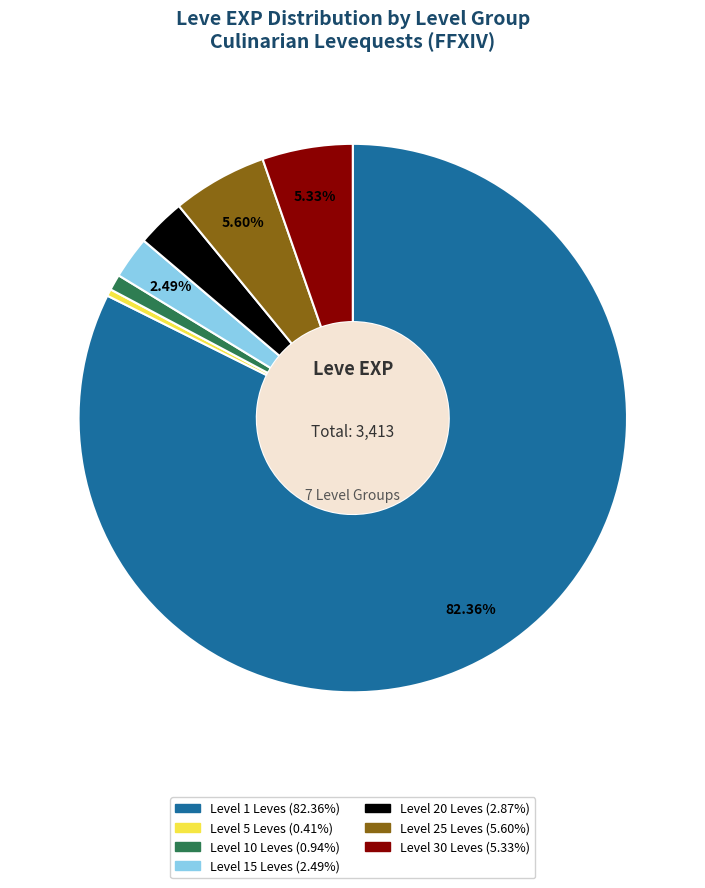

Is there a majority slice in this chart?

Yes